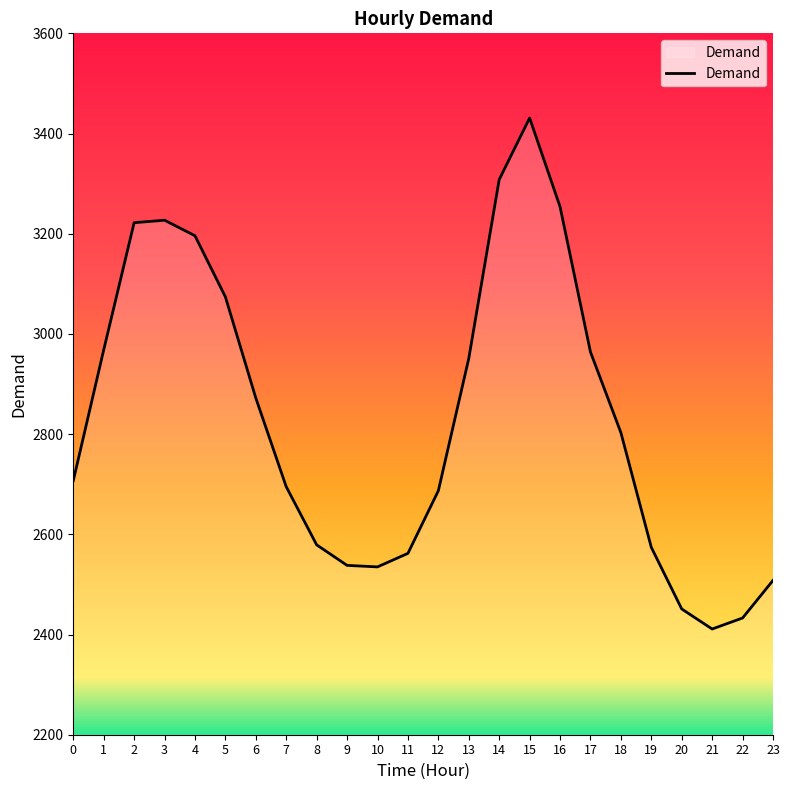

What is the change in value from 12 to 20?

-236